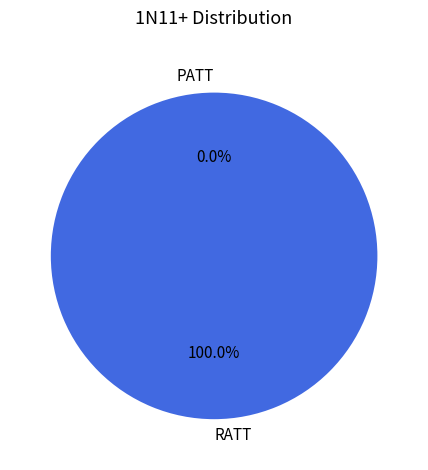

Which category accounts for the majority?

RATT